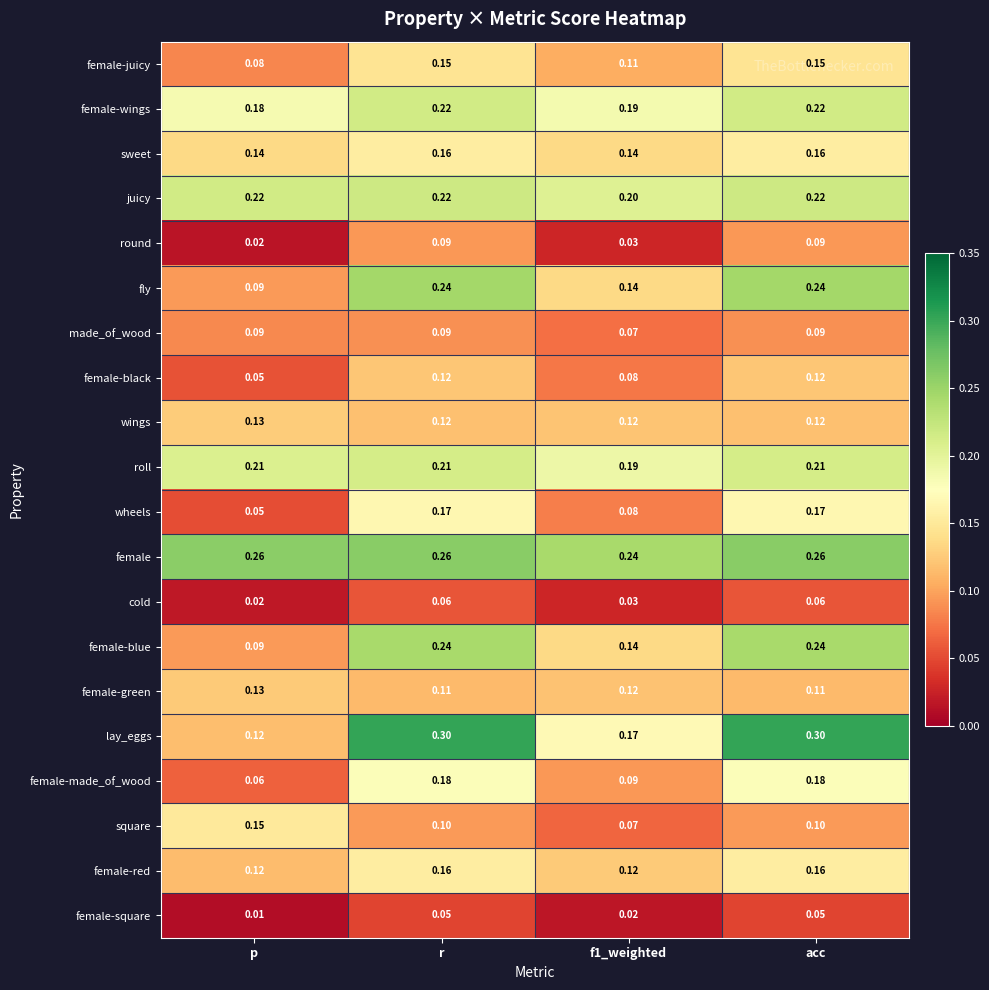

Which category has the lowest value in the female-made_of_wood series?

p